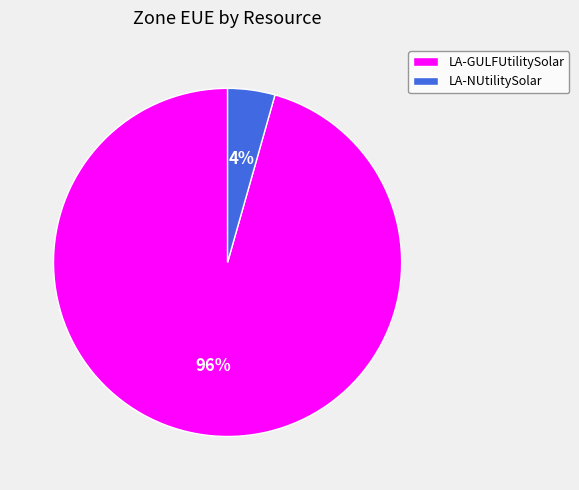

Is it true that LA-GULFUtilitySolar is 96% of the pie?

True